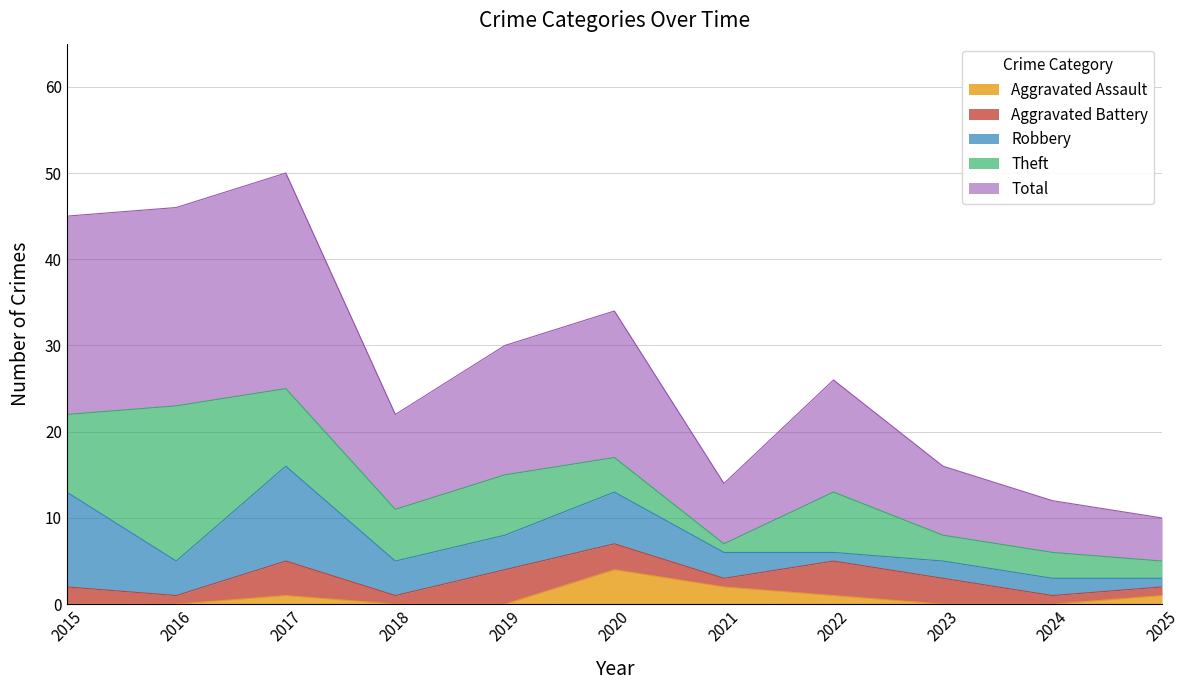

Reading left to right, list all the values displayed in this chart.

Aggravated Assault: 0	0	1	0	0	4	2	1	0	0	1
Aggravated Battery: 2	1	4	1	4	3	1	4	3	1	1
Robbery: 11	4	11	4	4	6	3	1	2	2	1
Theft: 9	18	9	6	7	4	1	7	3	3	2
Total: 23	23	25	11	15	17	7	13	8	6	5